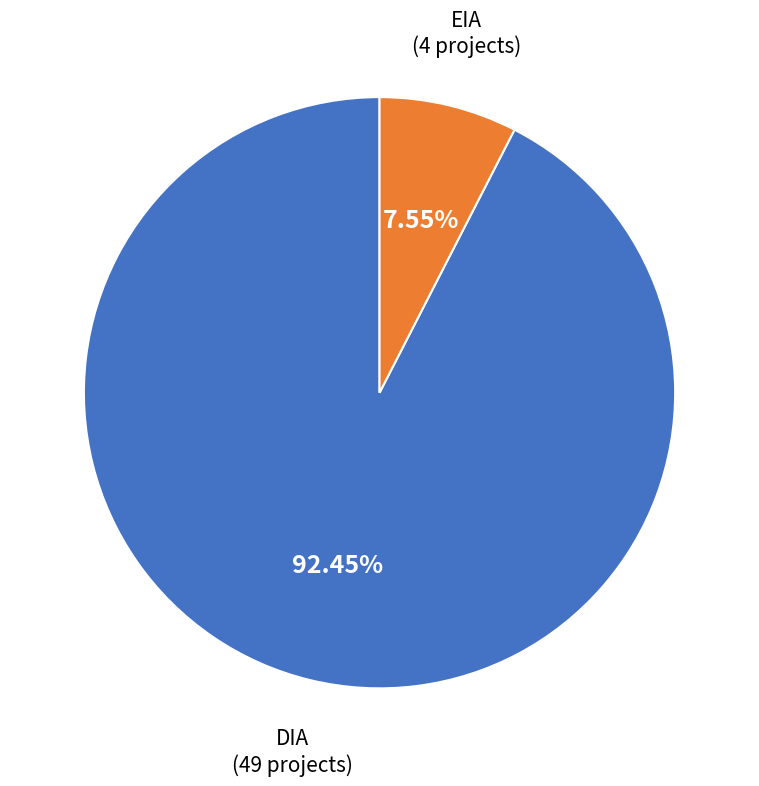

Which category accounts for the majority?

DIA